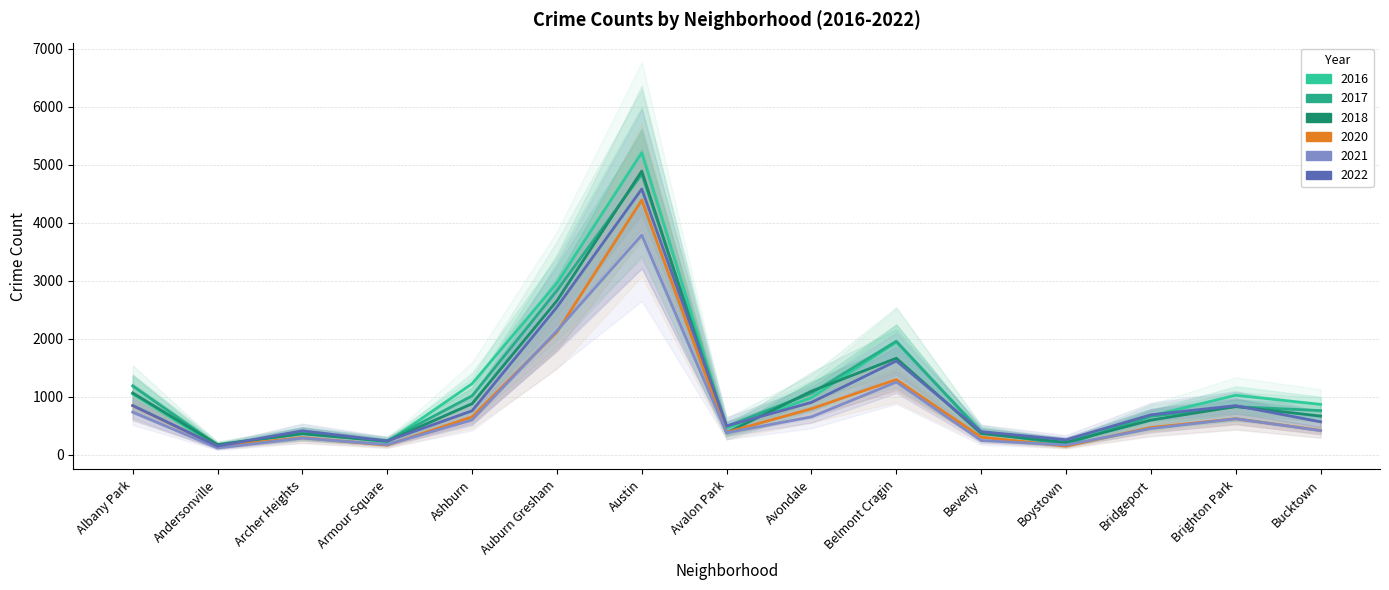

Reading left to right, transcribe all the data shown in this chart.

2017: Albany Park=1187	Andersonville=164	Archer Heights=367	Armour Square=242	Ashburn=1016	Auburn Gresham=2832	Austin=4840	Avalon Park=490	Avondale=1062	Belmont Cragin=1958	Beverly=385	Boystown=181	Bridgeport=664	Brighton Park=829	Bucktown=762
2016: Albany Park=1050	Andersonville=146	Archer Heights=402	Armour Square=216	Ashburn=1225	Auburn Gresham=2960	Austin=5211	Avalon Park=458	Avondale=985	Belmont Cragin=1944	Beverly=400	Boystown=210	Bridgeport=672	Brighton Park=1026	Bucktown=869
2020: Albany Park=847	Andersonville=143	Archer Heights=294	Armour Square=167	Ashburn=653	Auburn Gresham=2116	Austin=4393	Avalon Park=386	Avondale=794	Belmont Cragin=1298	Beverly=303	Boystown=149	Bridgeport=469	Brighton Park=622	Bucktown=421
2021: Albany Park=736	Andersonville=117	Archer Heights=286	Armour Square=175	Ashburn=600	Auburn Gresham=2137	Austin=3790	Avalon Park=380	Avondale=654	Belmont Cragin=1254	Beverly=245	Boystown=168	Bridgeport=451	Brighton Park=621	Bucktown=416
2018: Albany Park=1066	Andersonville=176	Archer Heights=363	Armour Square=234	Ashburn=881	Auburn Gresham=2657	Austin=4894	Avalon Park=377	Avondale=1097	Belmont Cragin=1665	Beverly=367	Boystown=213	Bridgeport=598	Brighton Park=832	Bucktown=667
2022: Albany Park=850	Andersonville=149	Archer Heights=414	Armour Square=238	Ashburn=758	Auburn Gresham=2547	Austin=4584	Avalon Park=498	Avondale=903	Belmont Cragin=1618	Beverly=397	Boystown=259	Bridgeport=689	Brighton Park=847	Bucktown=568